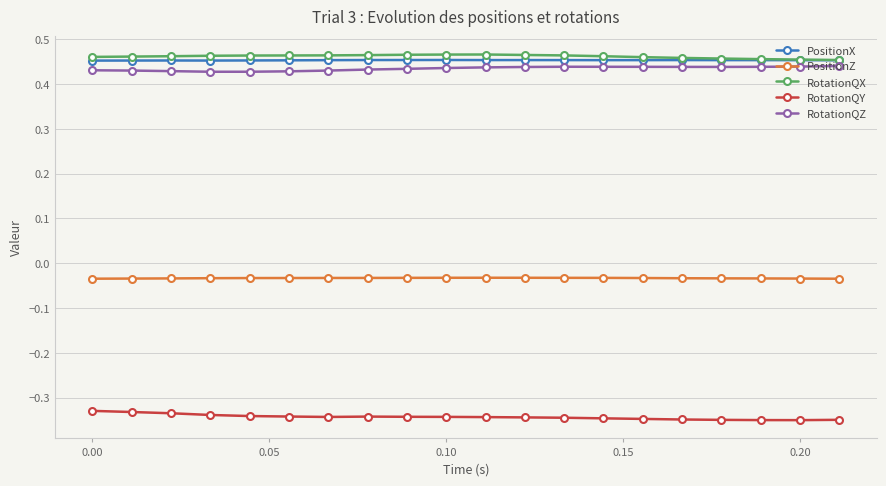

At how many categories does at least one series exceed 0?

20